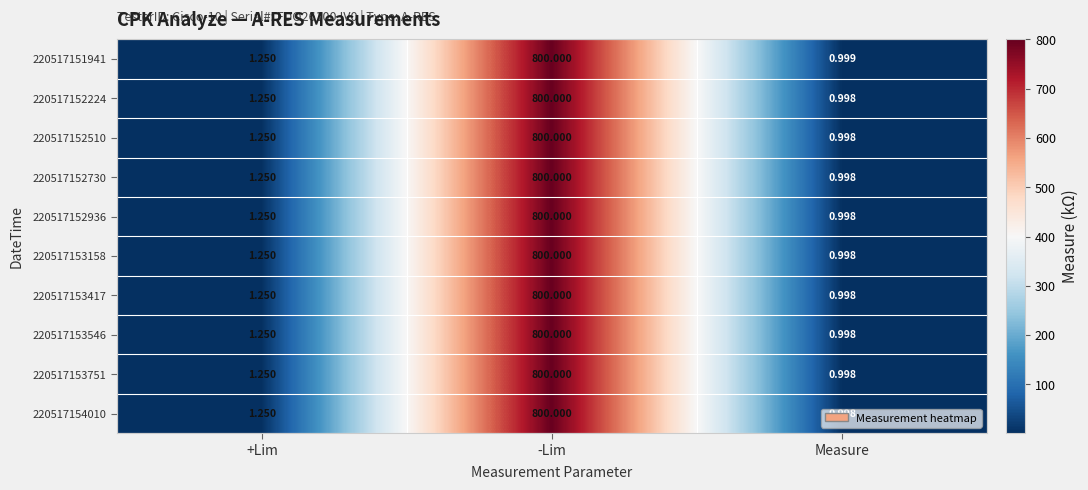

At which label does 220517153417 first exceed 1?

+Lim